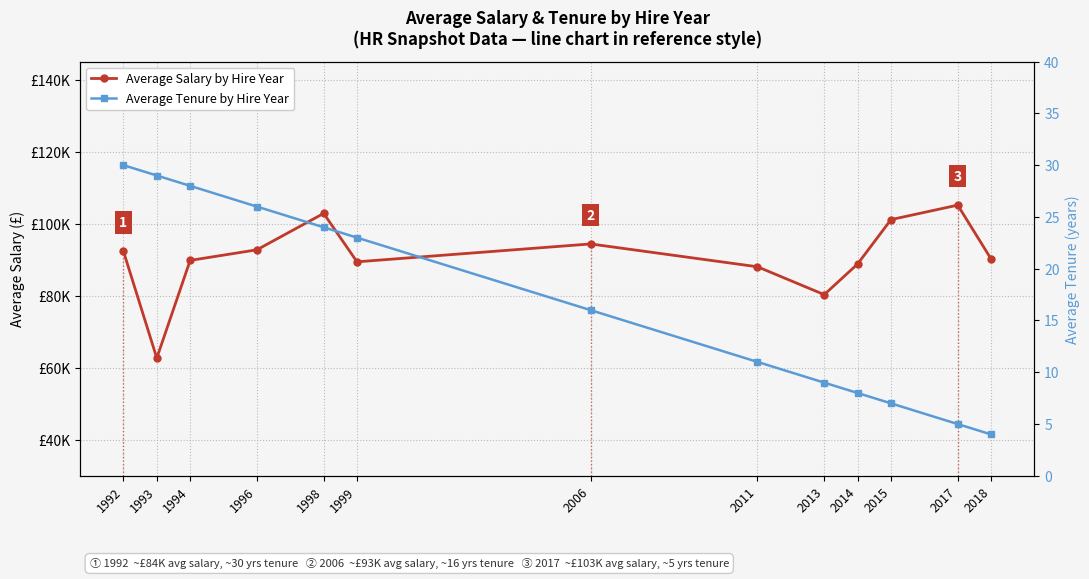

What is the value of the Average Tenure by Hire Year point at the 2nd from the left?

29.0